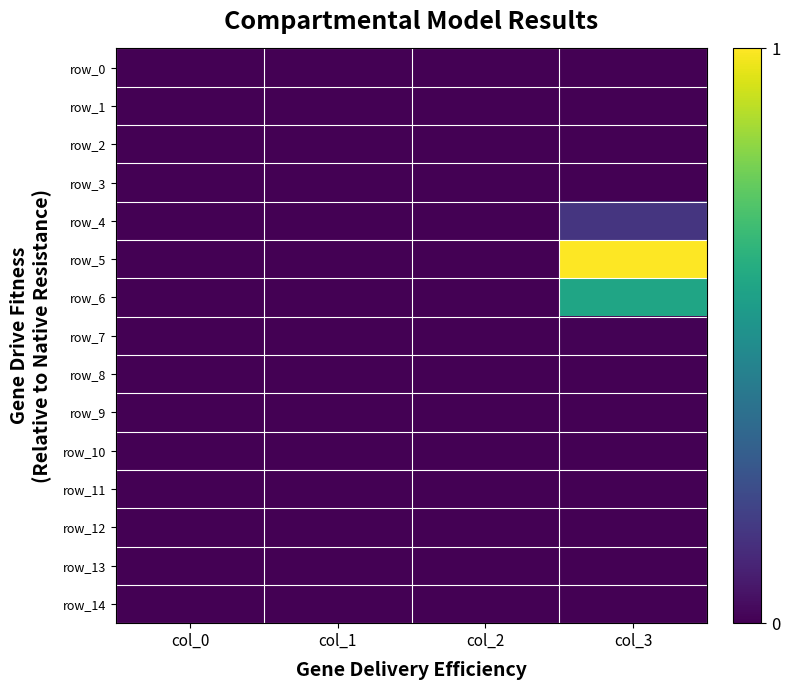

List the series in order of their peak value, highest first.

row_5, row_6, row_4, row_7, row_3, row_0, row_1, row_2, row_8, row_9, row_10, row_11, row_12, row_13, row_14